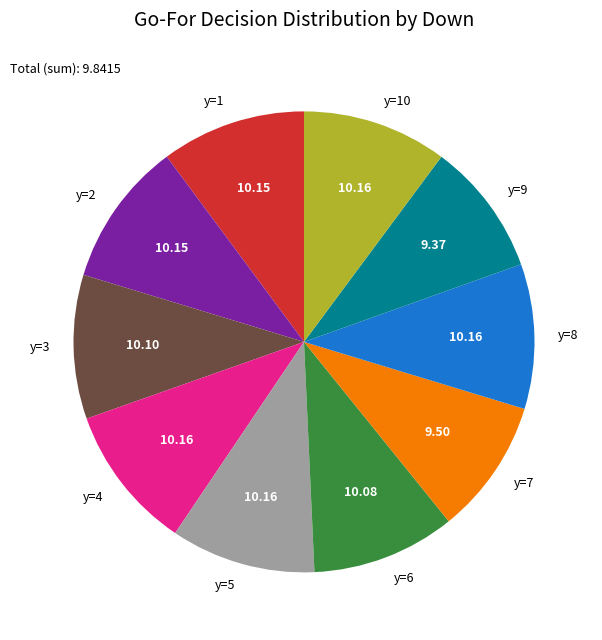

Does any single category account for the majority?

No